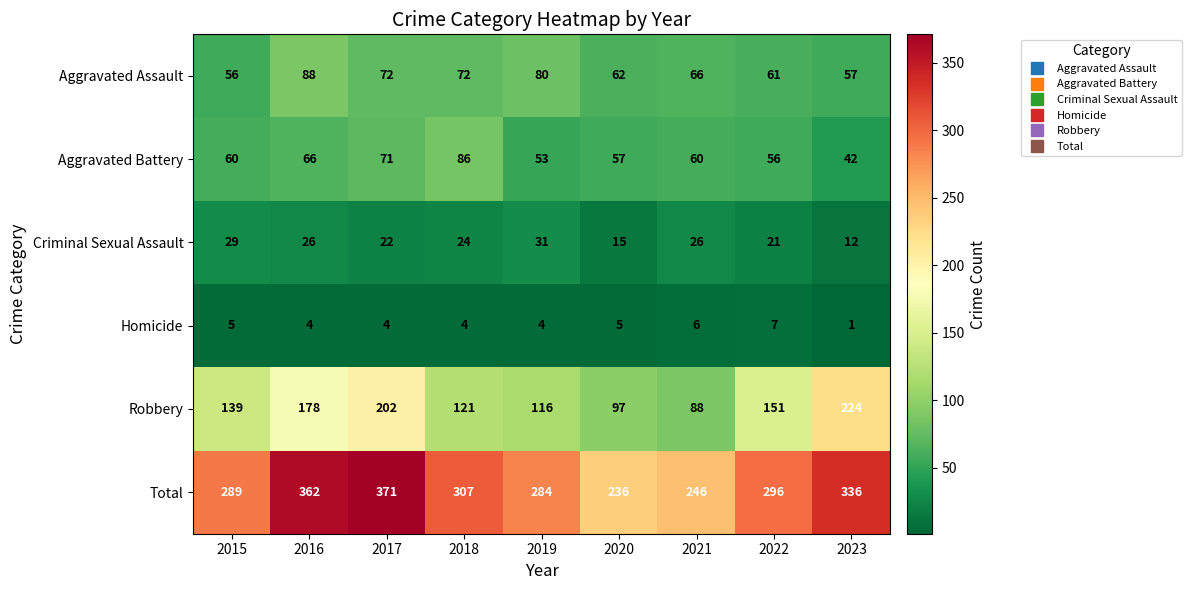

Read the Aggravated Assault value at 2016.

88